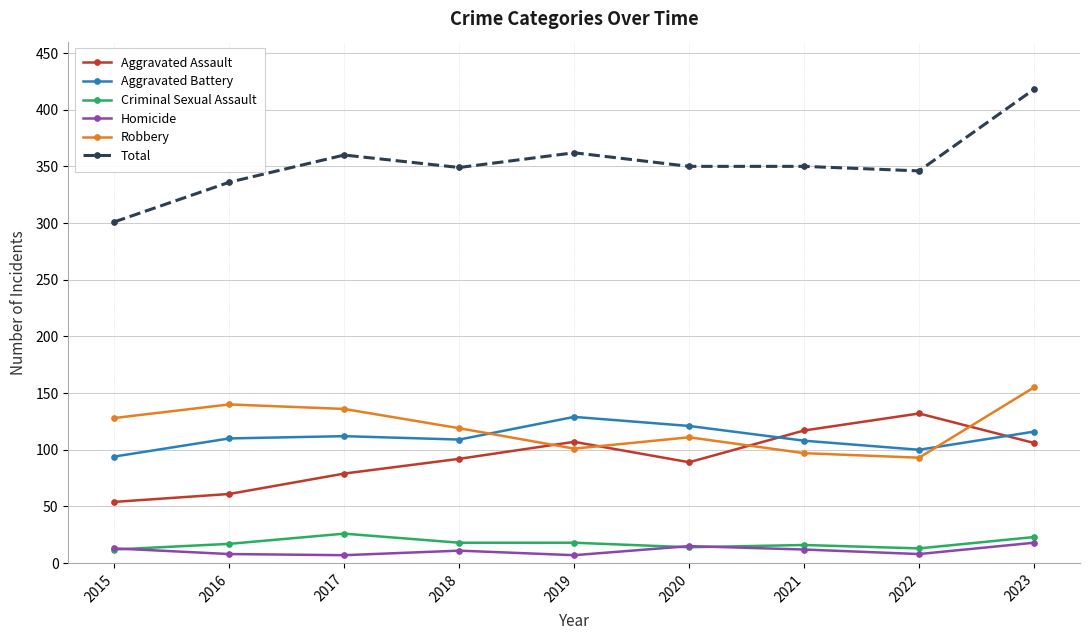

True or false: Aggravated Assault and Homicide intersect in this chart.

False